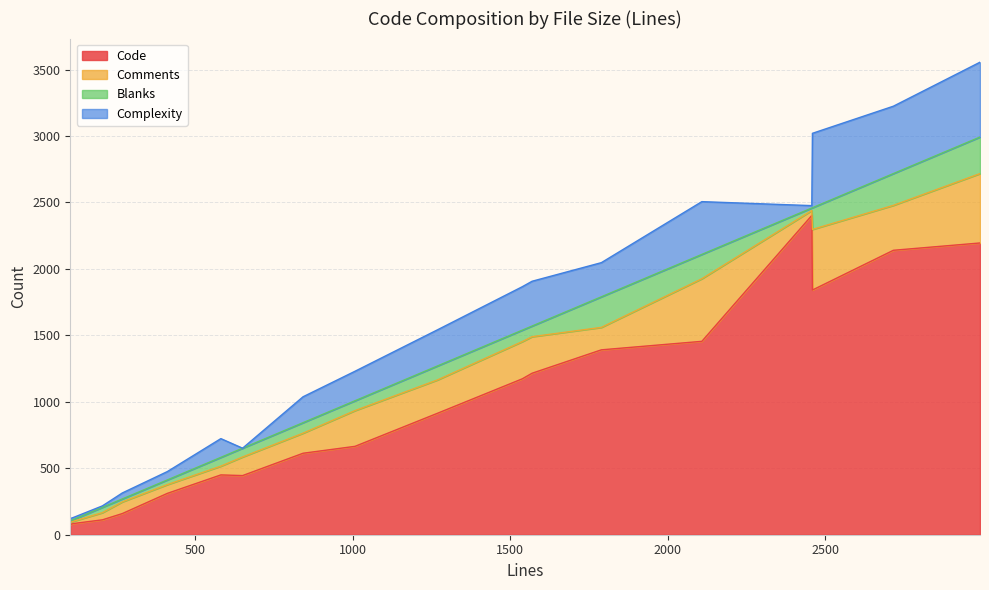

What is the minimum value for Code?

76